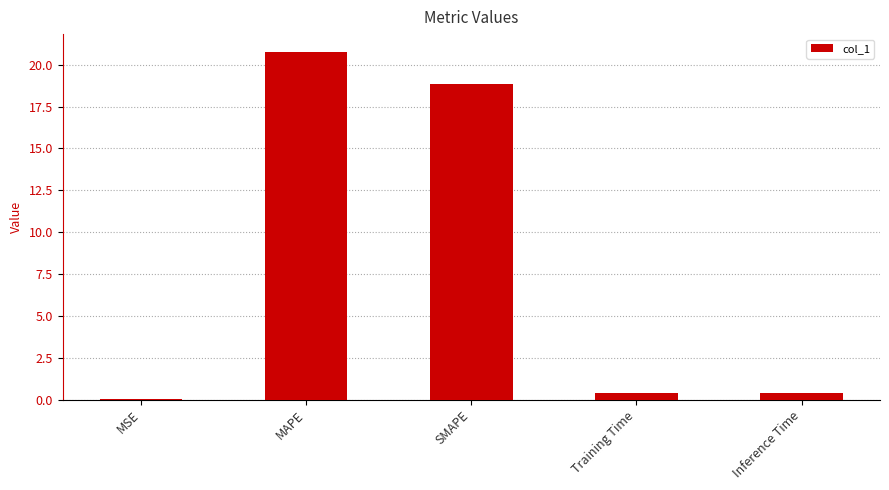

Between SMAPE and Training Time, which is larger?

SMAPE